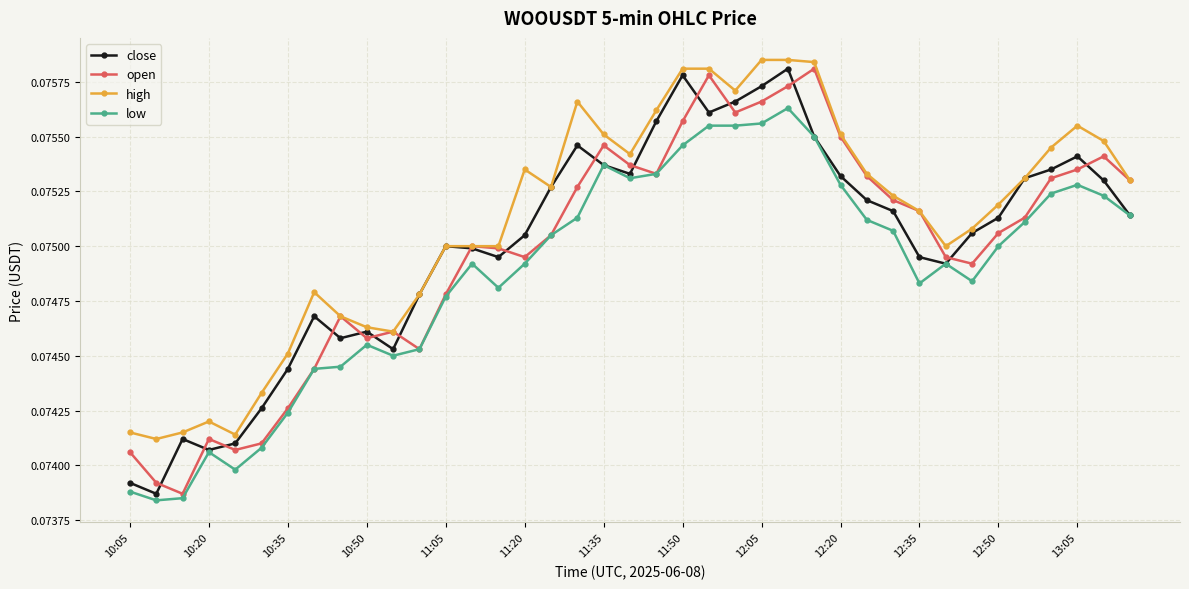

At how many categories does at least one series exceed 0?

39